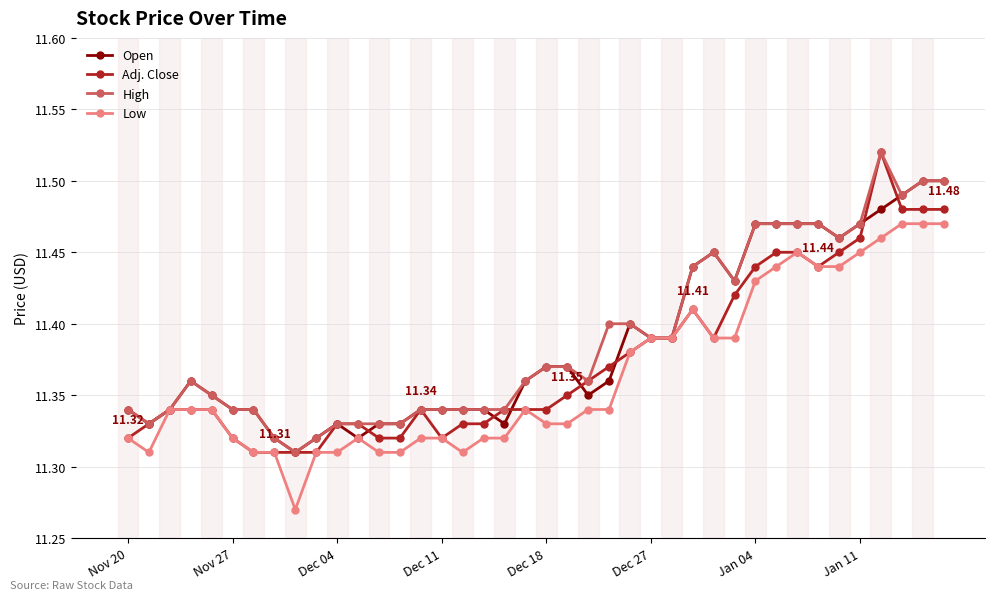

True or false: Open has more than 1 interior local peaks.

True